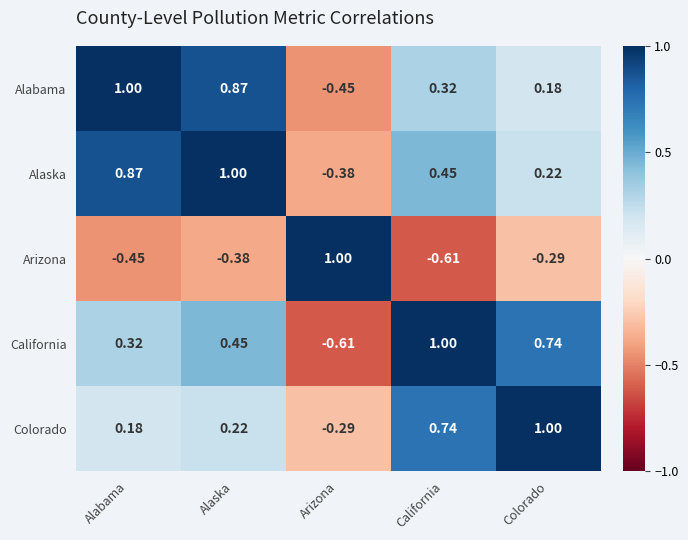

Which category has the lowest value in the California series?

Arizona